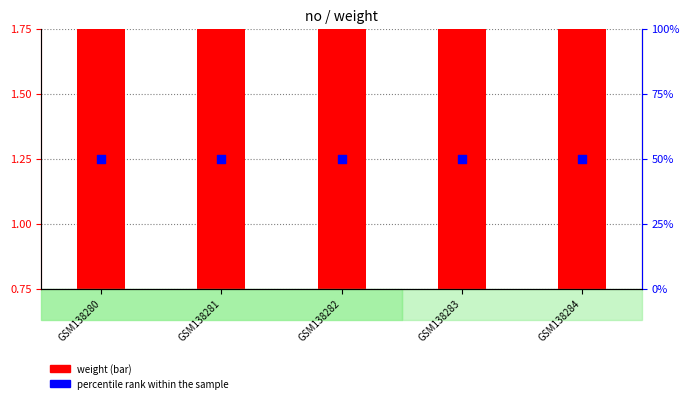

At which category is the sum across all series the highest?

GSM138280